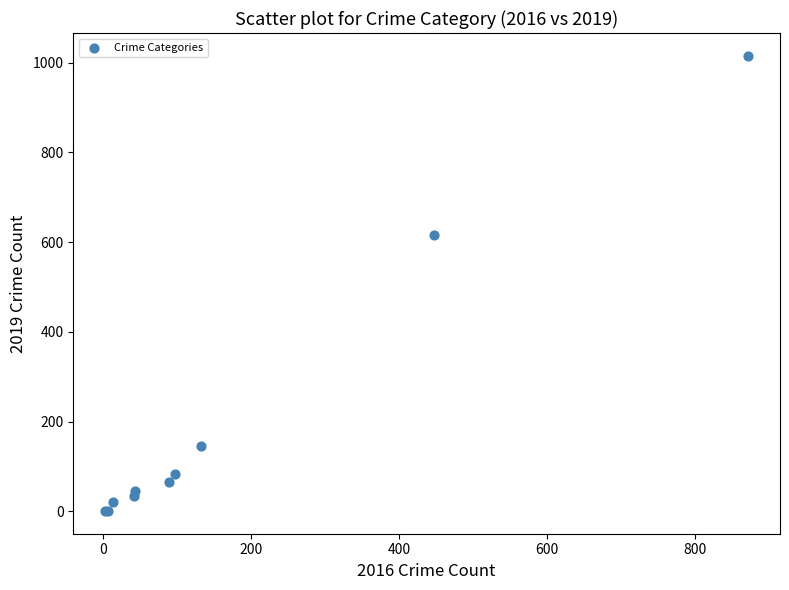

What Y value in the scatter plot is closest to 508?

615